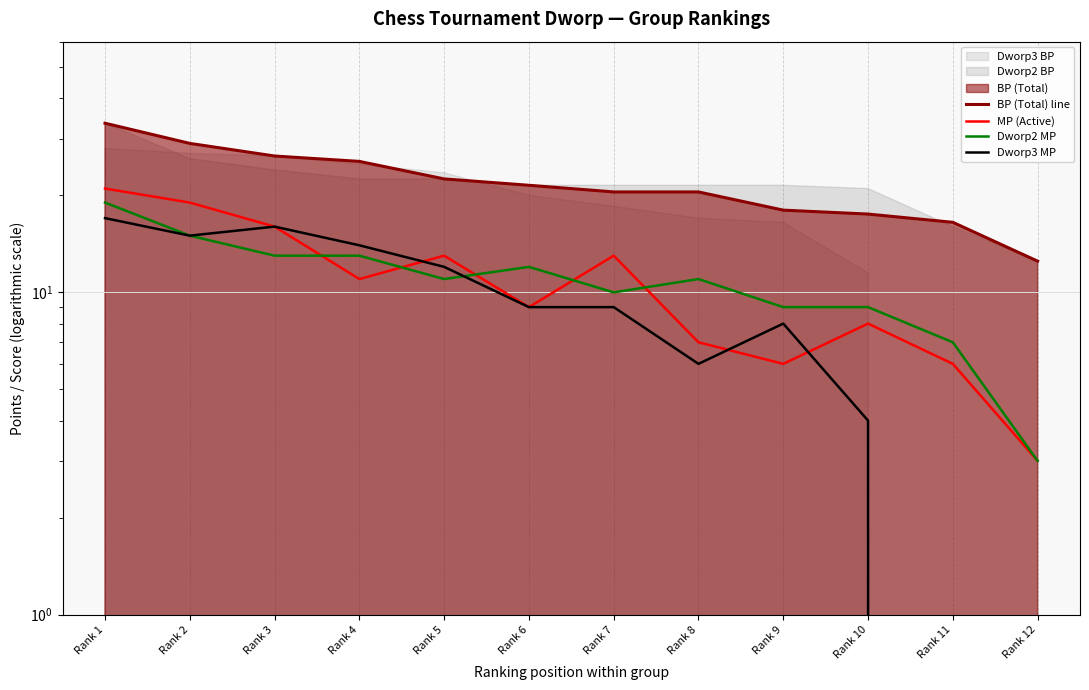

How many lines are shown in the chart?

4